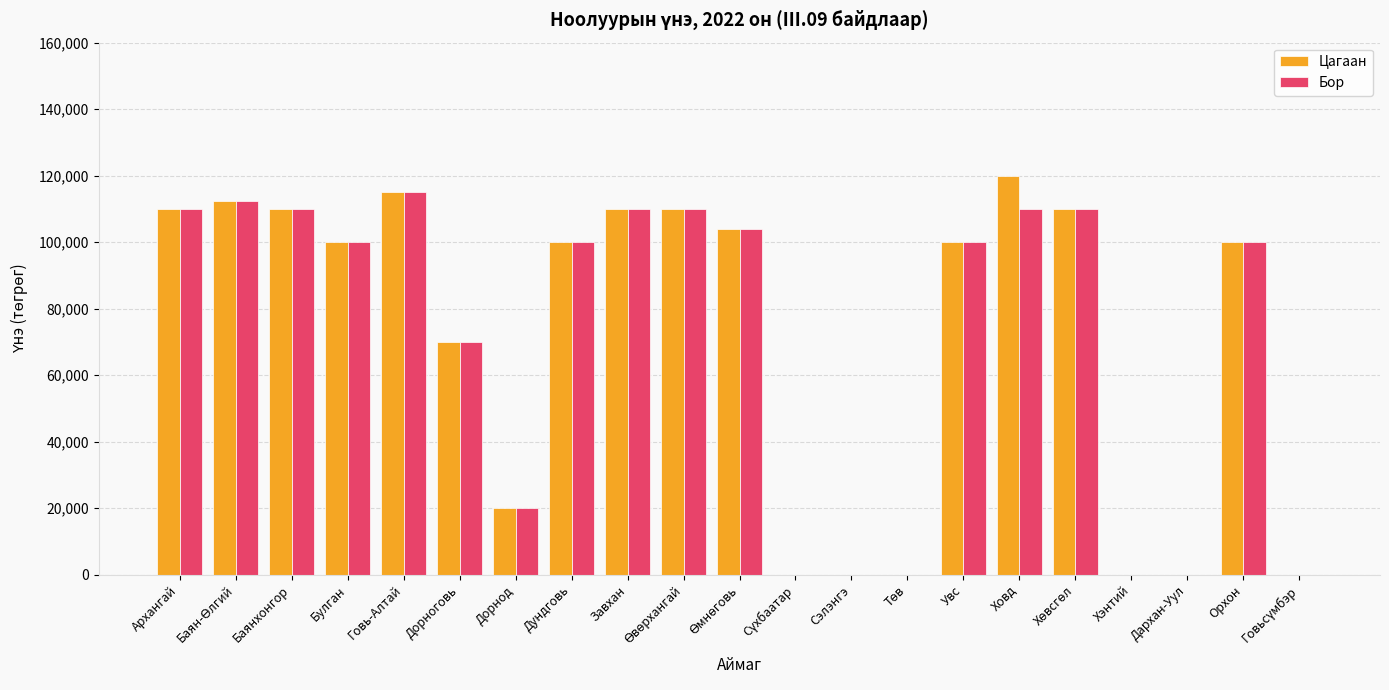

True or false: Бор has a value of 100000.0 at Увс.

True